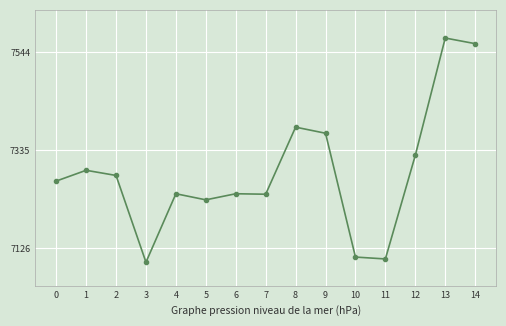

What is the approximate value at 3?

7096.7